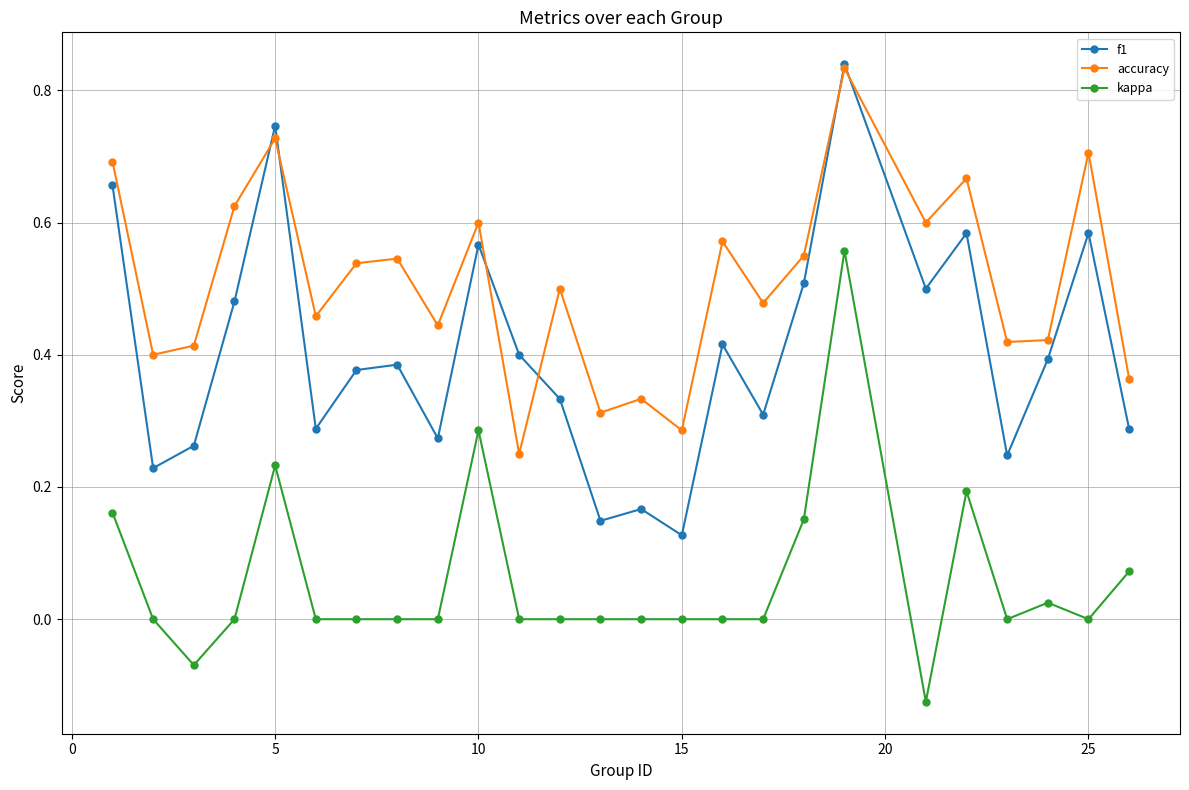

True or false: kappa and f1 intersect in this chart.

False